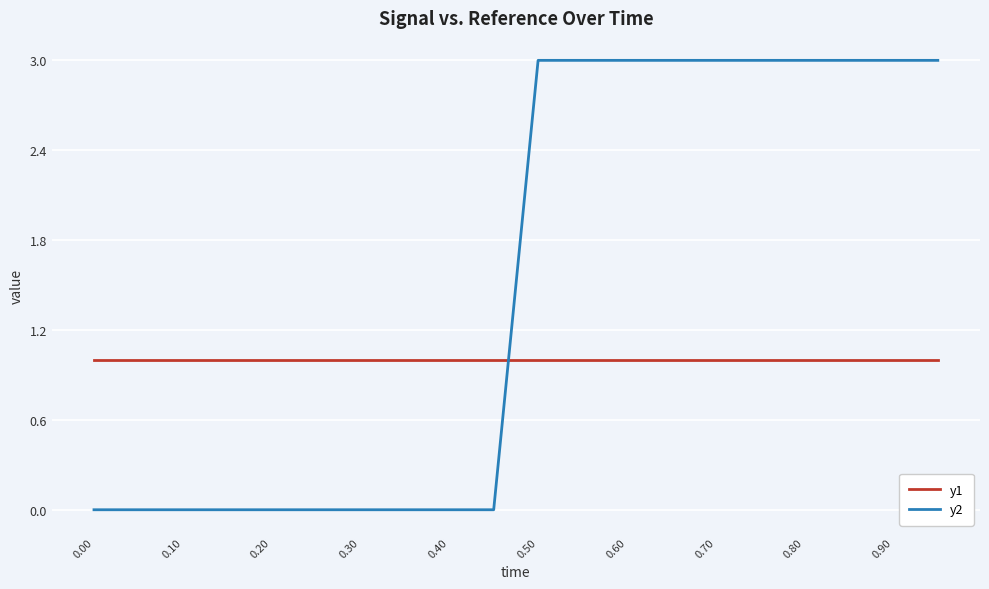

What is the maximum value shown in the chart?

3